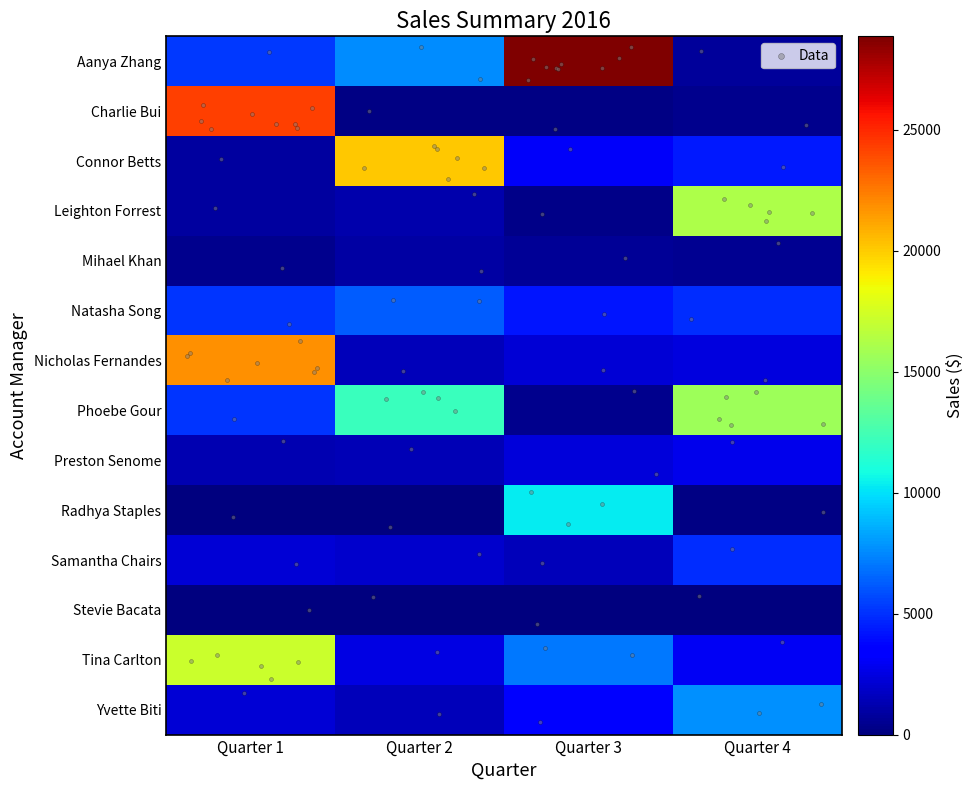

What is the difference between the second highest and second lowest values in the Leighton Forrest series?

314.1